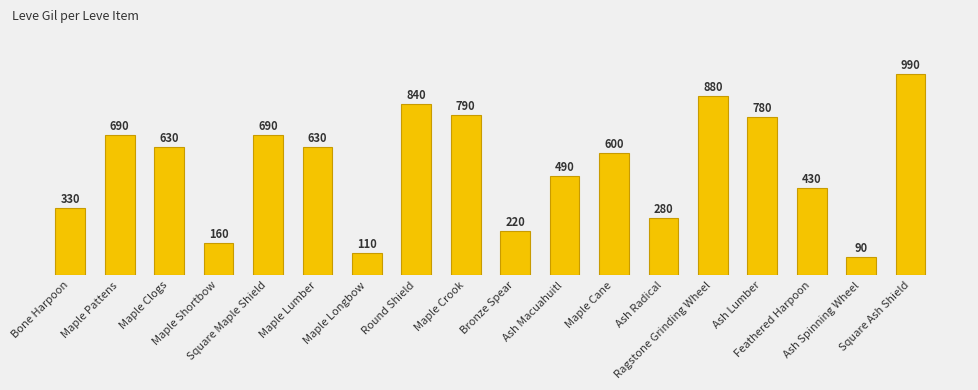

How many series are shown in this chart?

1